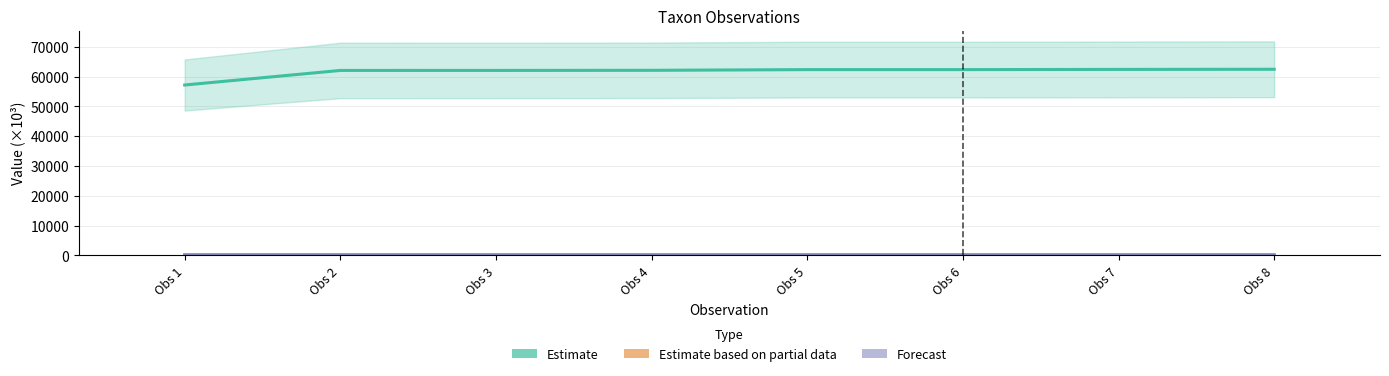

Between Obs 1 and Obs 8, which series saw the biggest shift?

Estimate